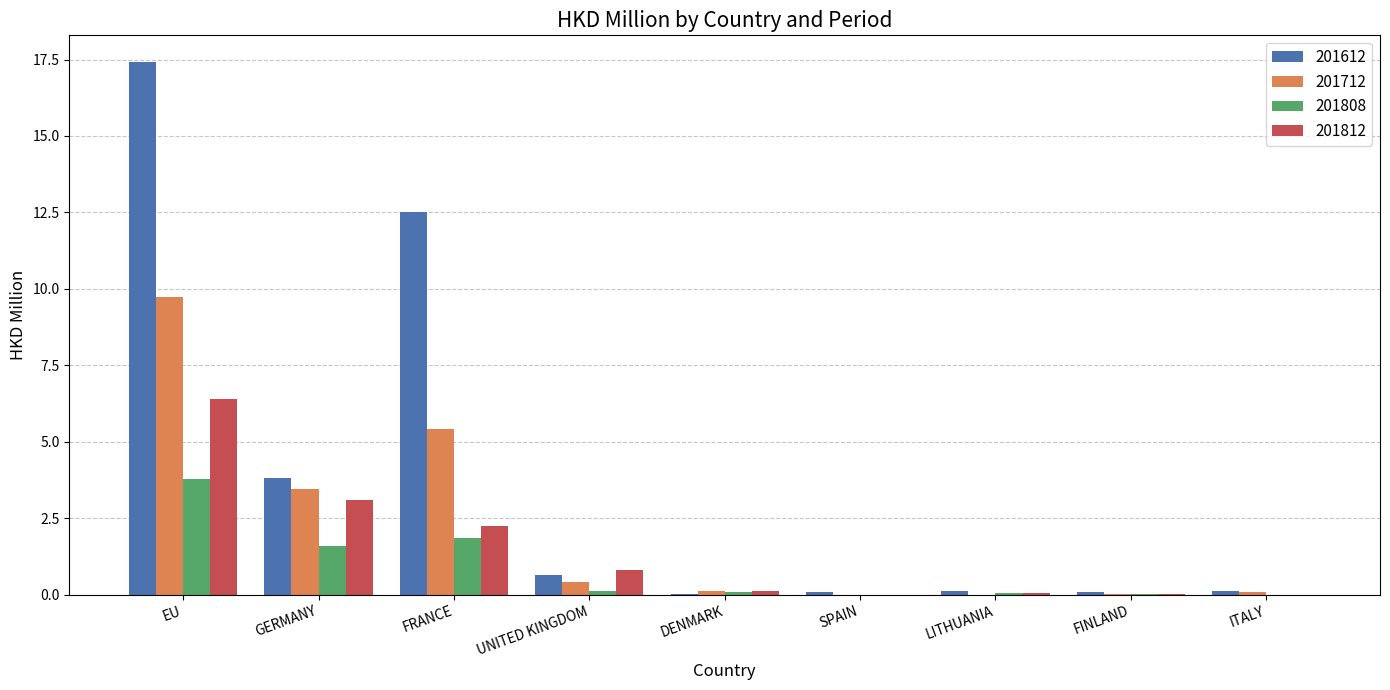

How many groups of bars are there?

9